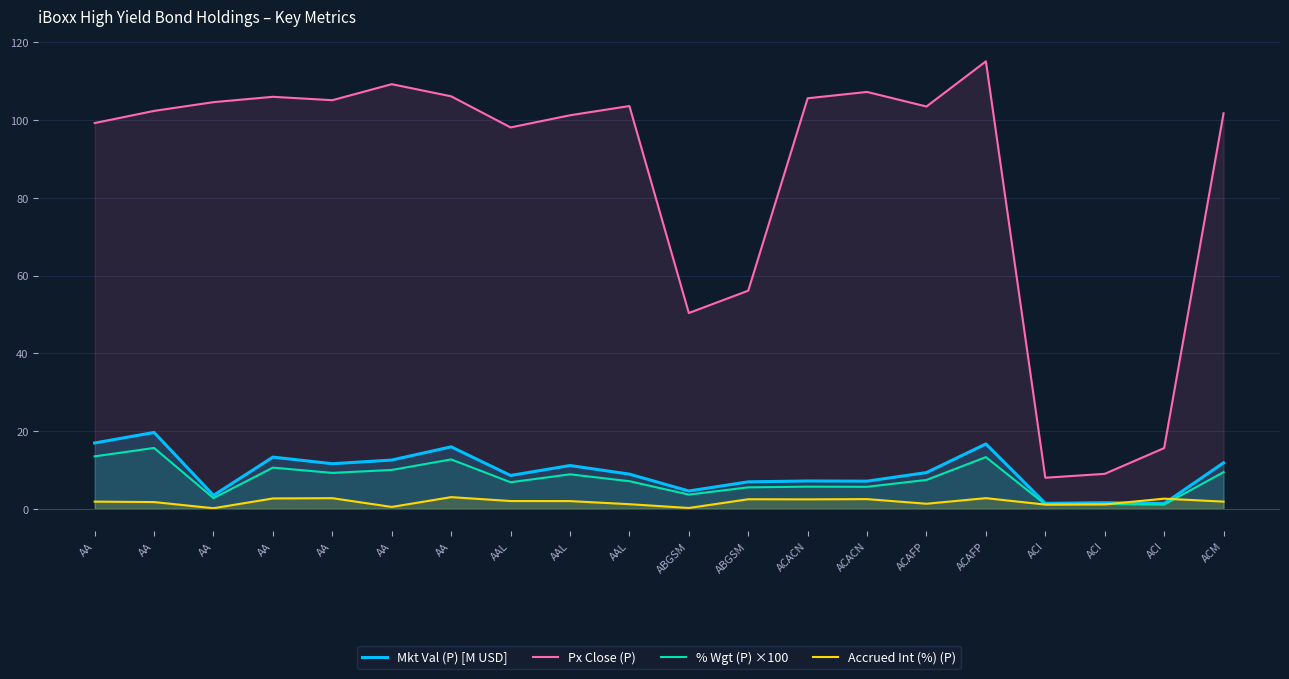

How many series are shown in this chart?

4